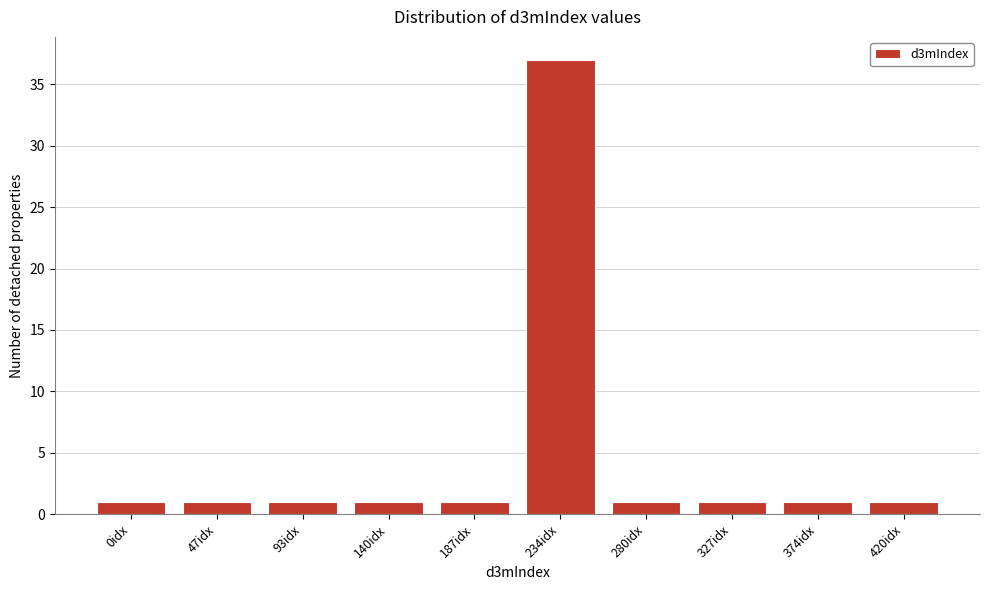

Reading left to right, transcribe all the data shown in this chart.

1	1	1	1	1	37	1	1	1	1